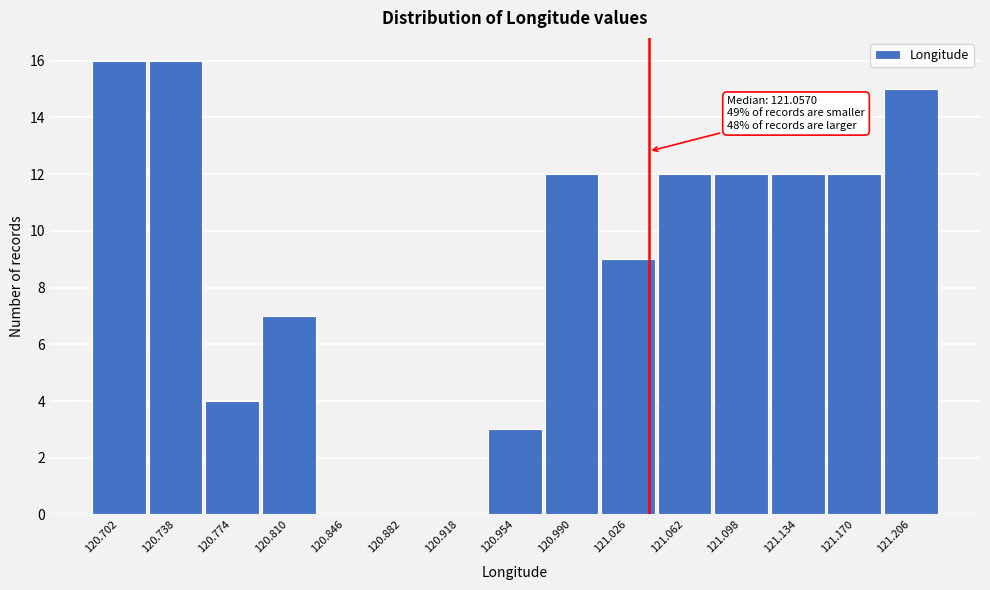

The chart shows a value of 7 at 120.882. True or false?

False